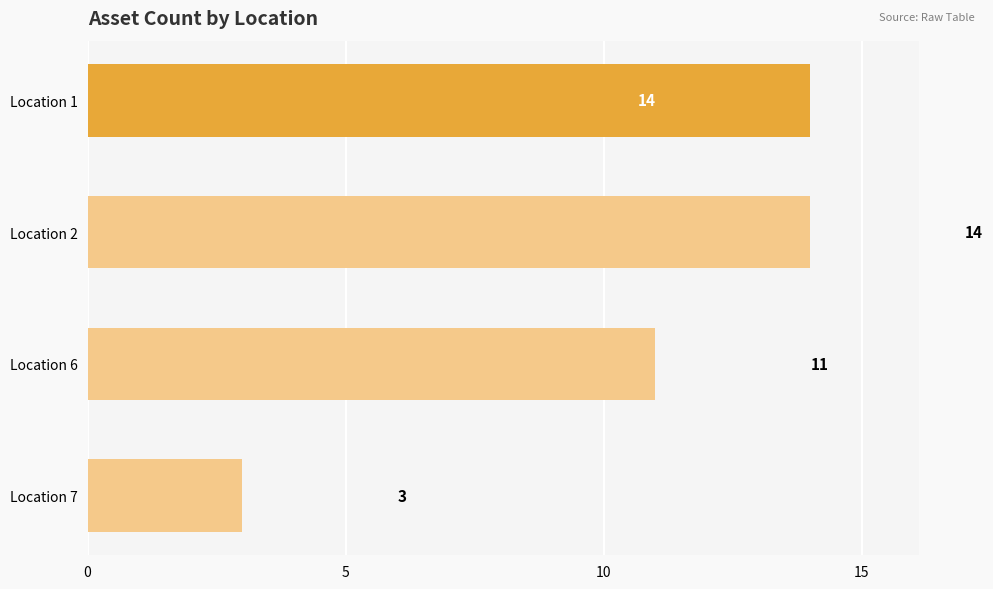

What is the smallest value displayed?

3